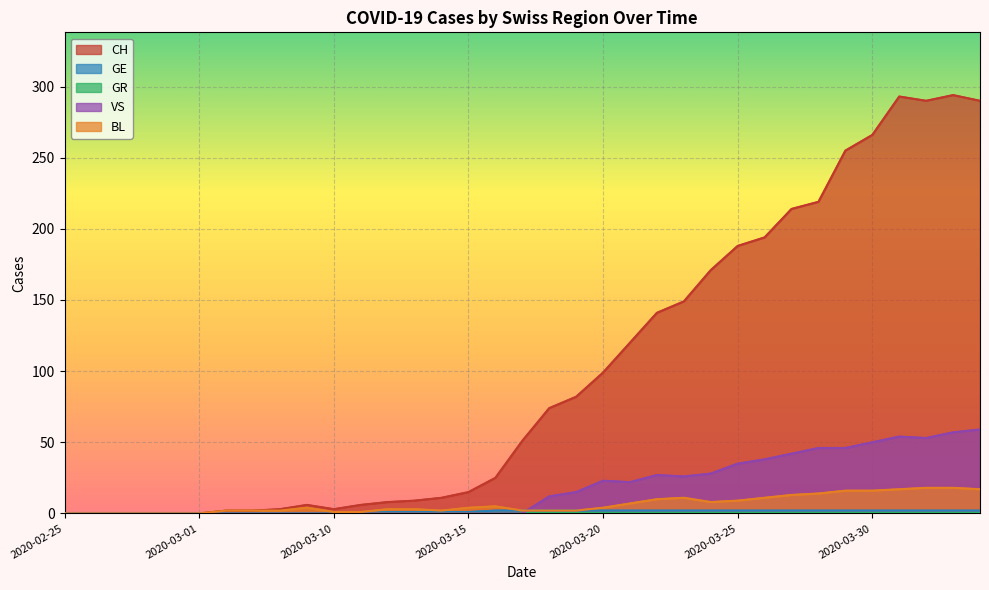

What is the difference between the highest and lowest values at 2020-04-03?

288